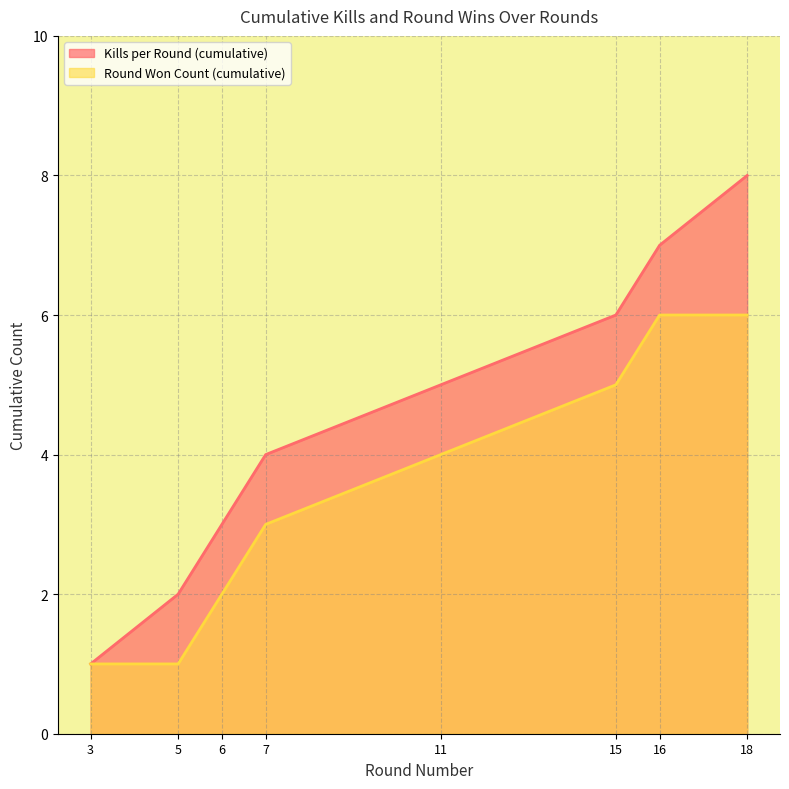

What is the difference between the maximum and minimum values in the Round Won Count (cumulative) series?

5